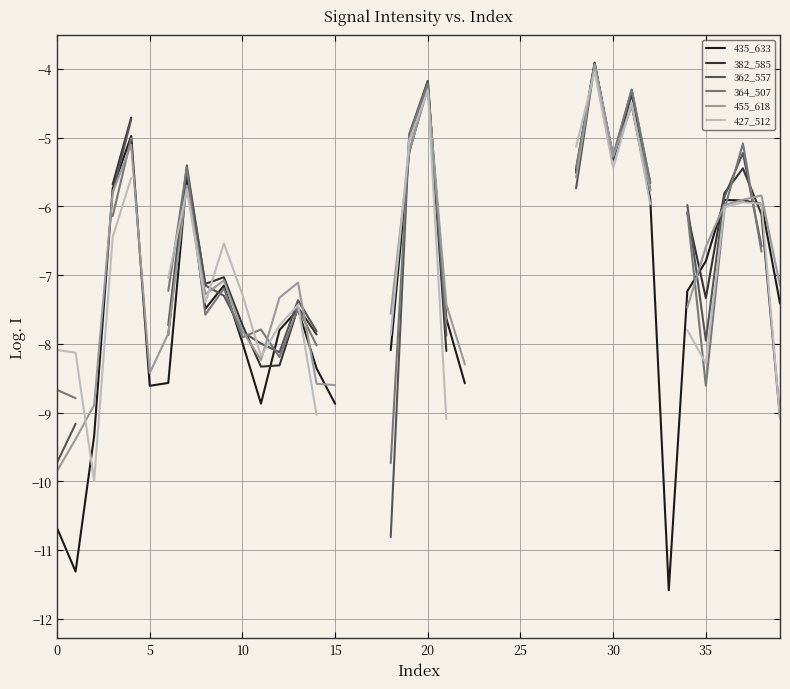

Rank the series at 19 from lowest to highest value.

435_633, 455_618, 427_512, 382_585, 364_507, 362_557